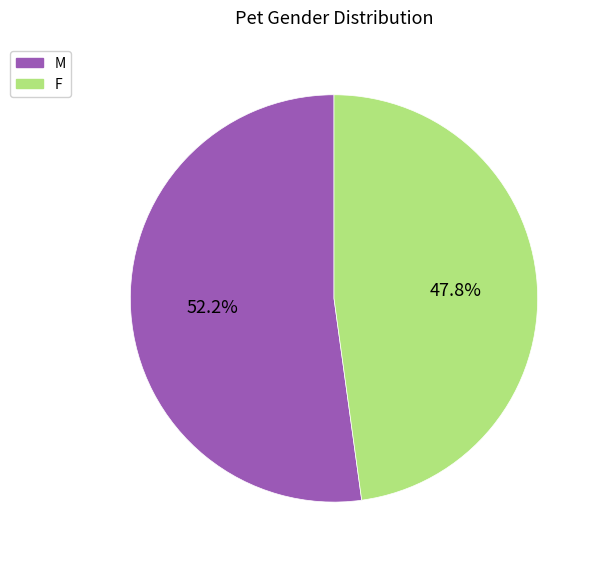

Rank the categories by value from highest to lowest.

M, F